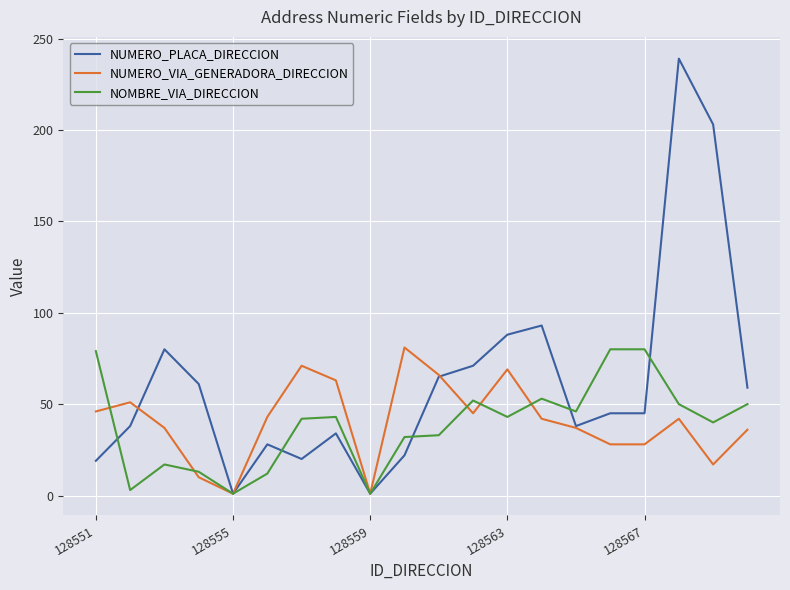

What is the maximum value for NUMERO_VIA_GENERADORA_DIRECCION?

81